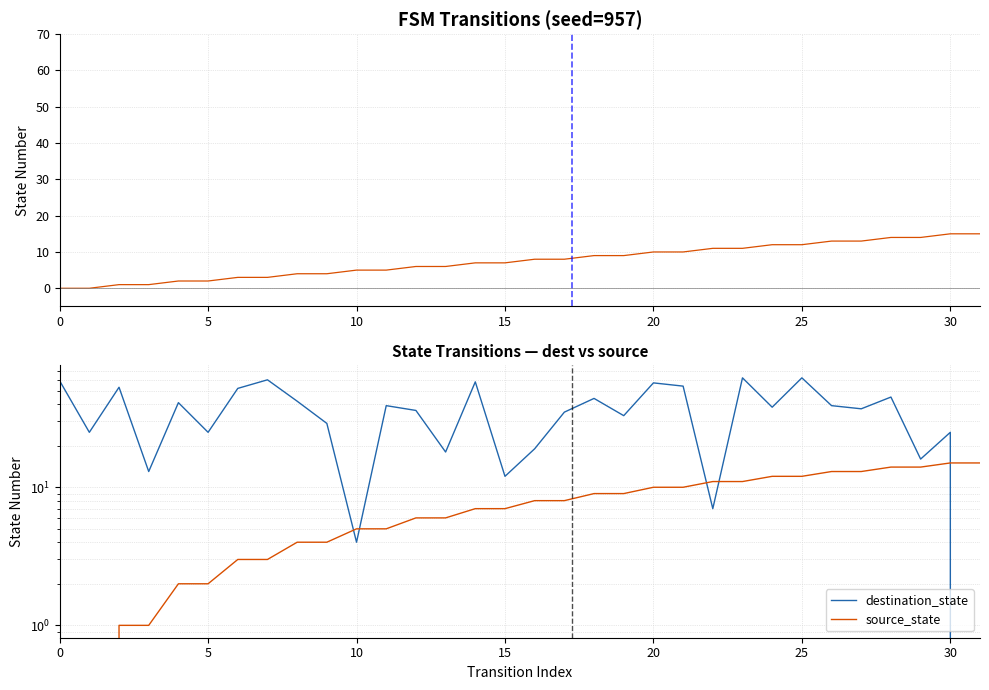

List the series in order of their overall mean, highest first.

destination_state, source_state